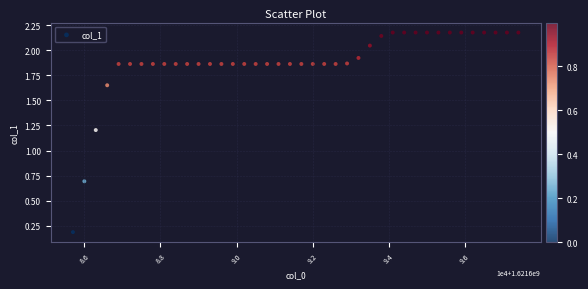

What Y value in the scatter plot is closest to 1?

1.2